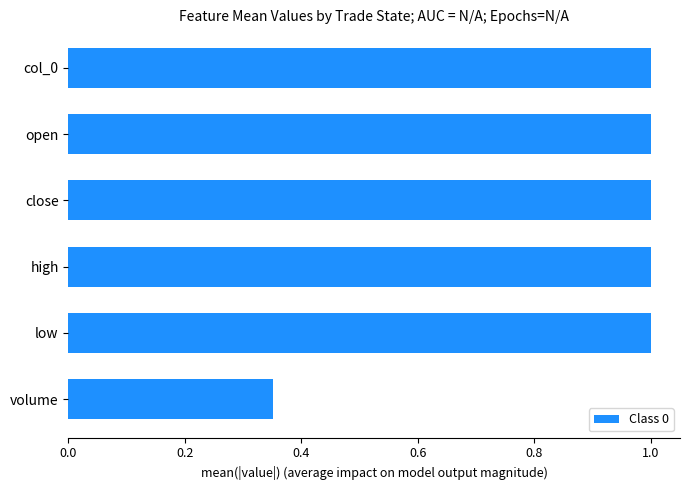

At which category does the chart reach its minimum across all series?

volume